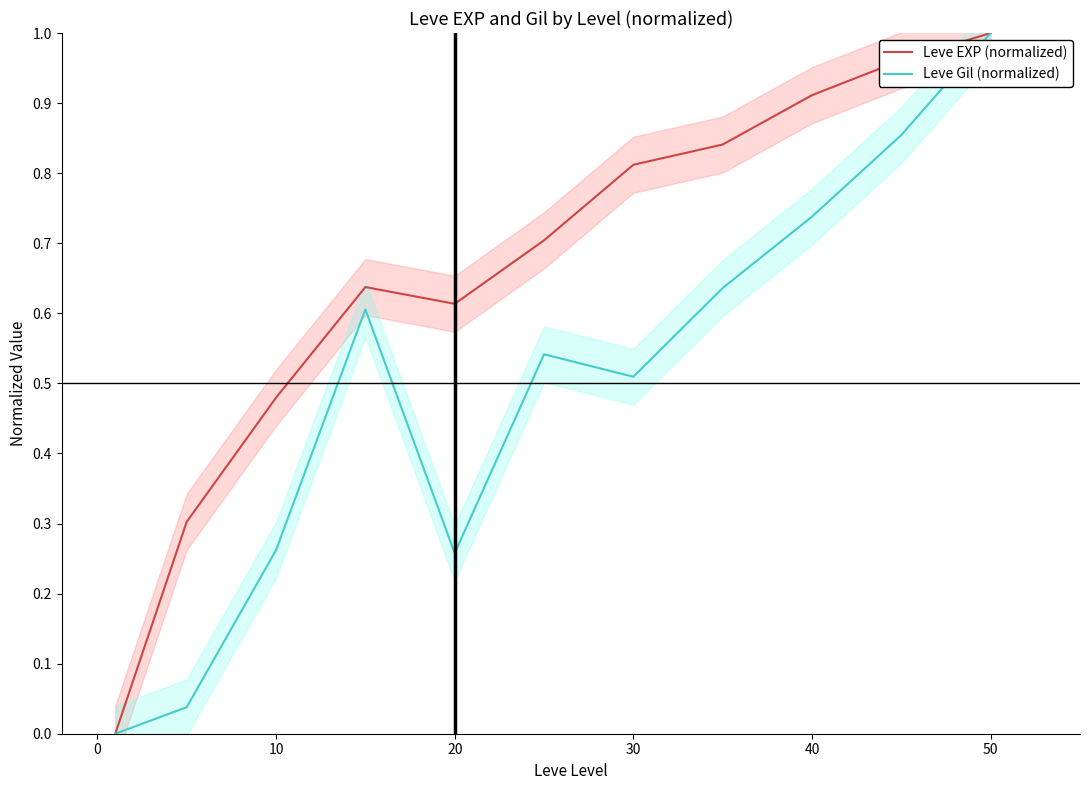

The Leve Gil (normalized) series shows 0.1 at 20. True or false?

False